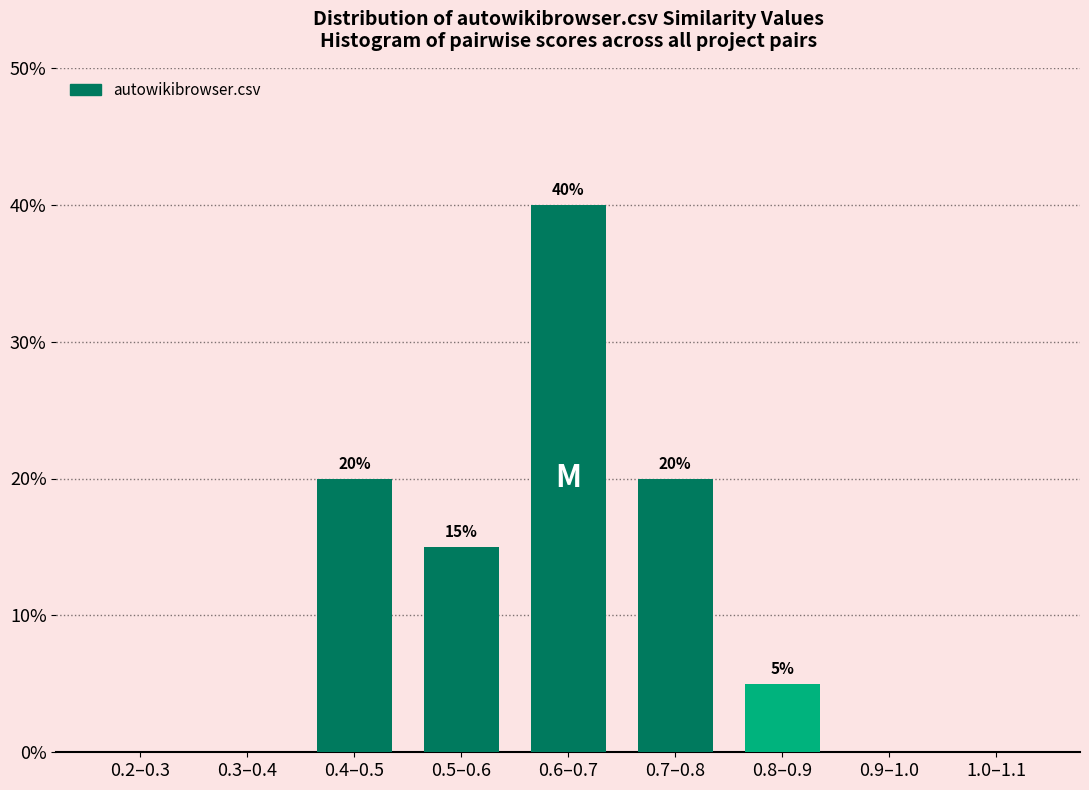

Reading left to right, transcribe all the data shown in this chart.

0.2–0.3=0	0.3–0.4=0	0.4–0.5=20	0.5–0.6=15	0.6–0.7=40	0.7–0.8=20	0.8–0.9=5	0.9–1.0=0	1.0–1.1=0